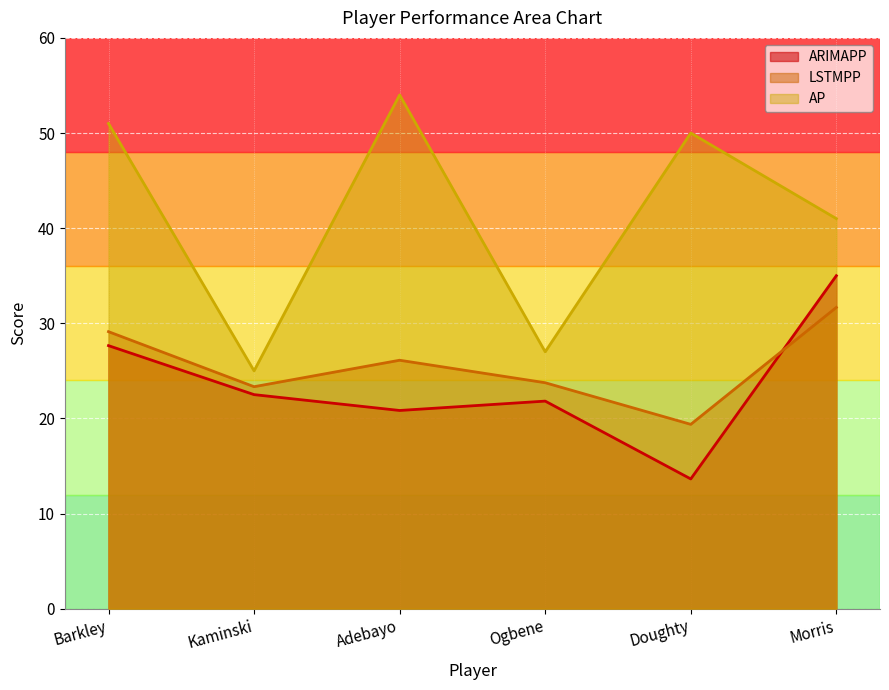

True or false: LSTMPP and AP intersect in this chart.

False